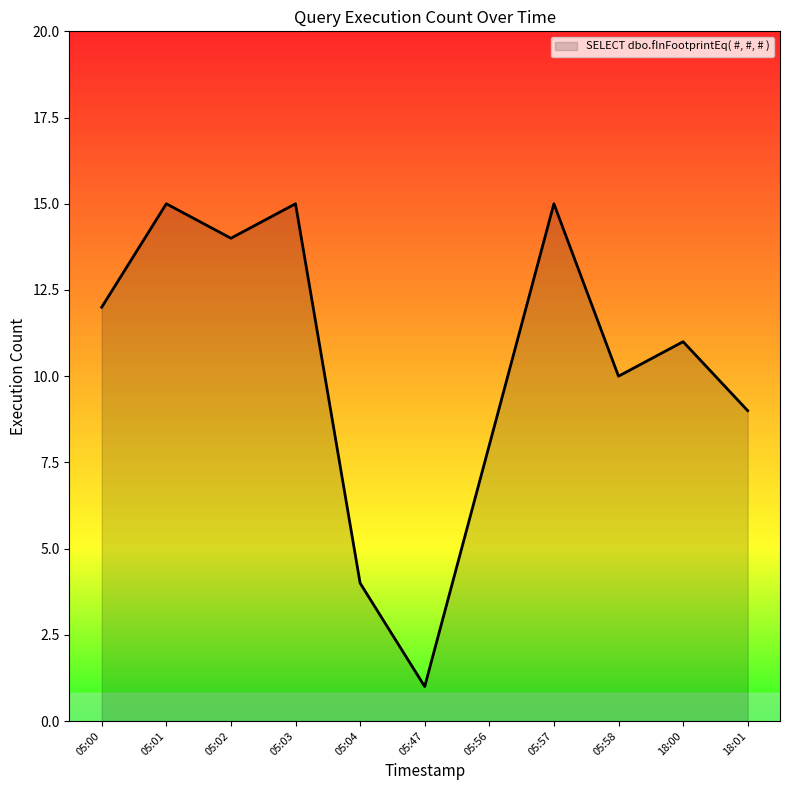

Where is the data nearest to the value 8?

05:56